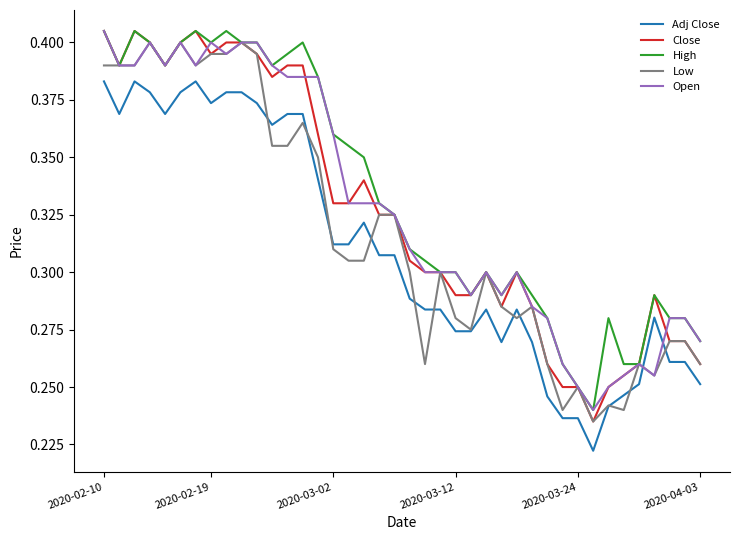

Does the chart display data point markers on the line(s)?

No